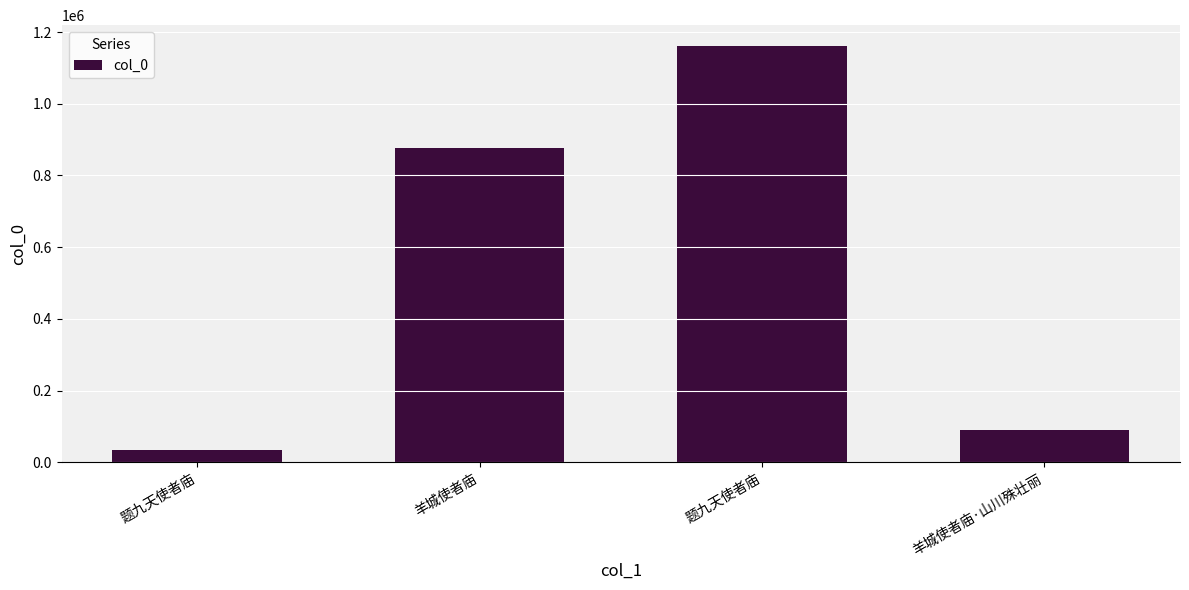

What is the smallest value displayed?

35741